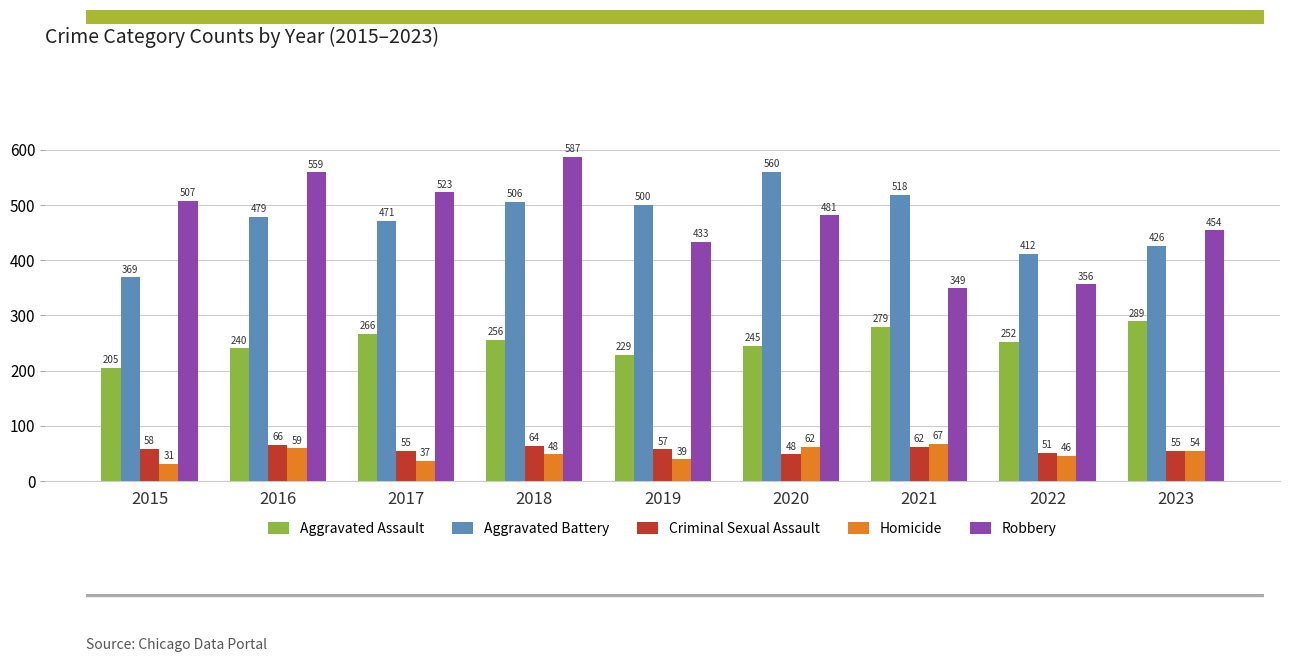

Which has a higher value, 2016 or 2023?

2023